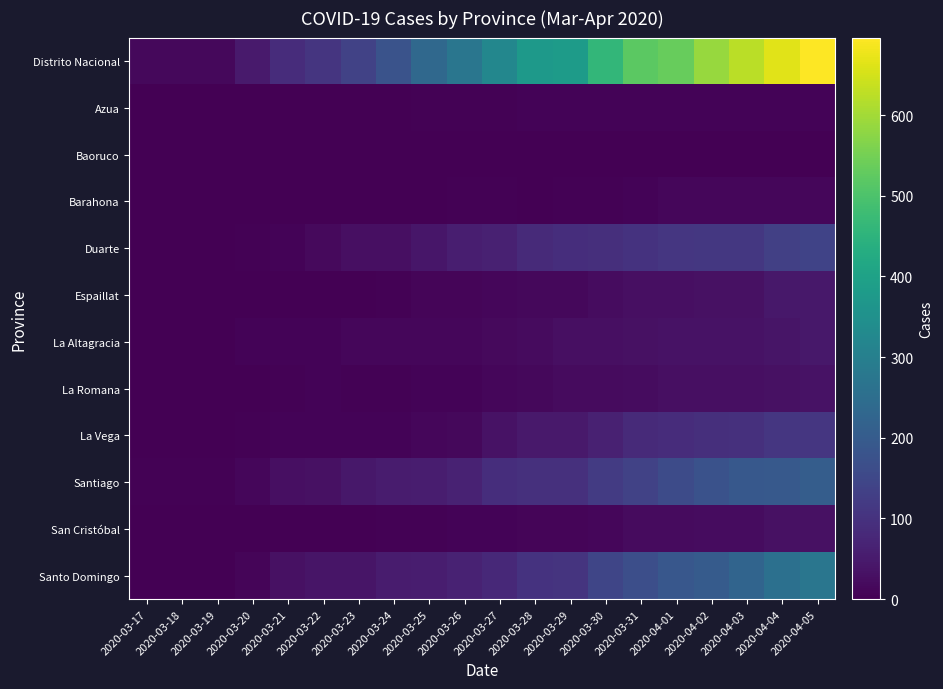

Which series has the widest spread of values?

Distrito Nacional